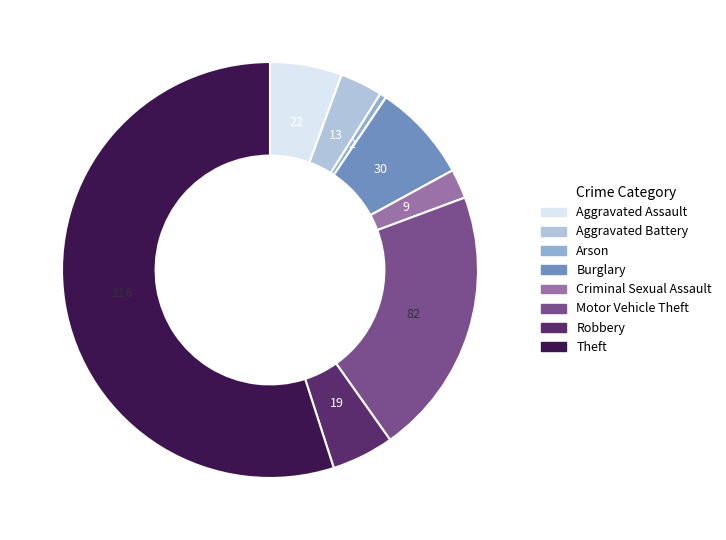

The Theft slice represents 50% of the pie. True or false?

False